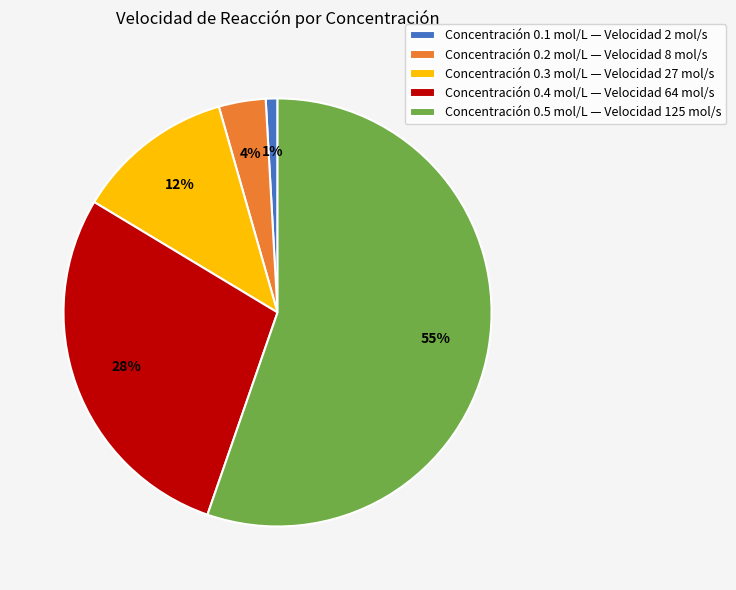

To the nearest percent, what percentage of the pie is Concentración 0.2 mol/L — Velocidad 8 mol/s?

4%